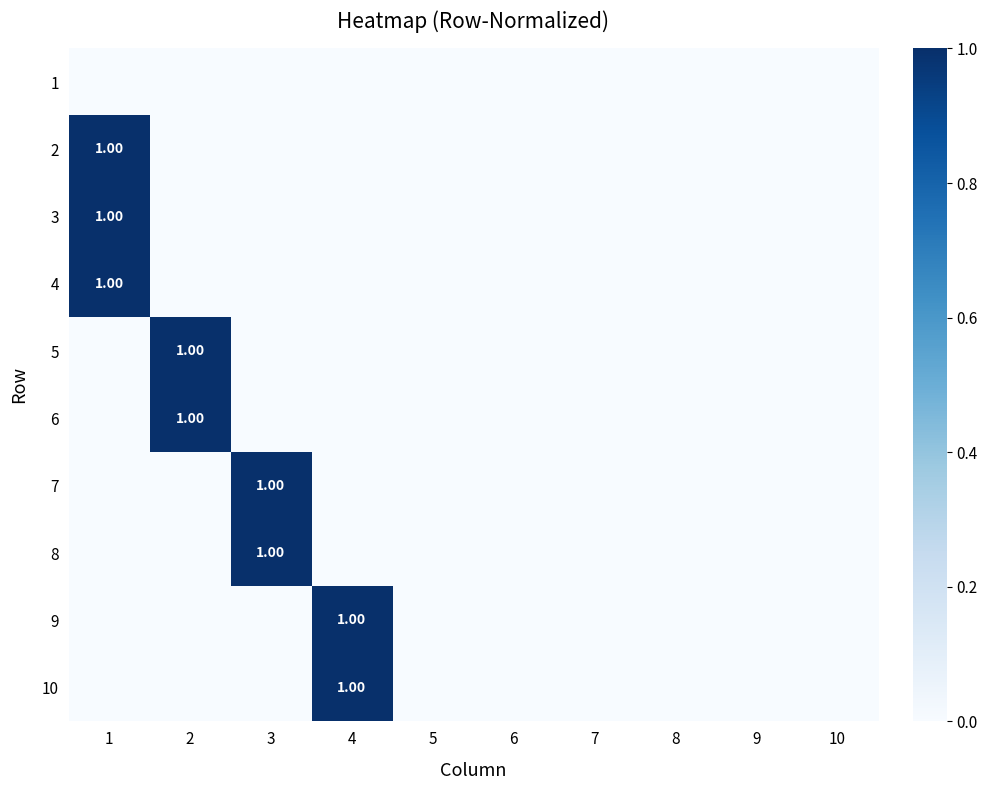

How many positive values does the 9 series have?

1